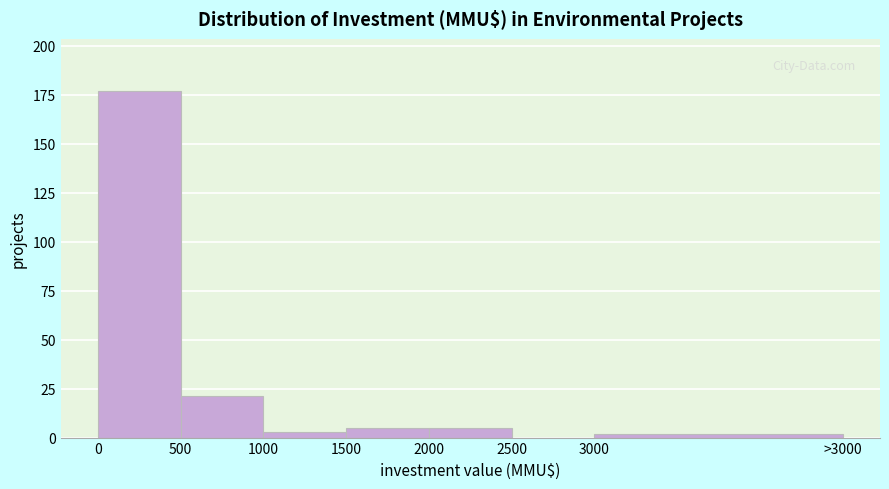

Reading left to right, extract all data points from this chart.

0=177	500=21	1000=3	1500=5	2000=5	2500=0	3000=2